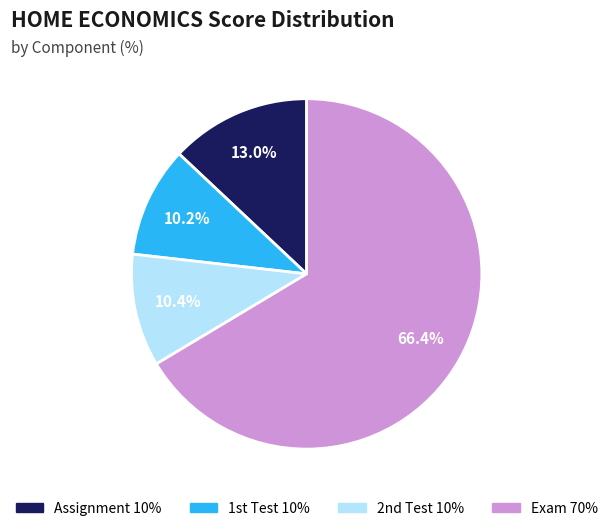

Is there any slice that represents more than half of the pie?

Yes